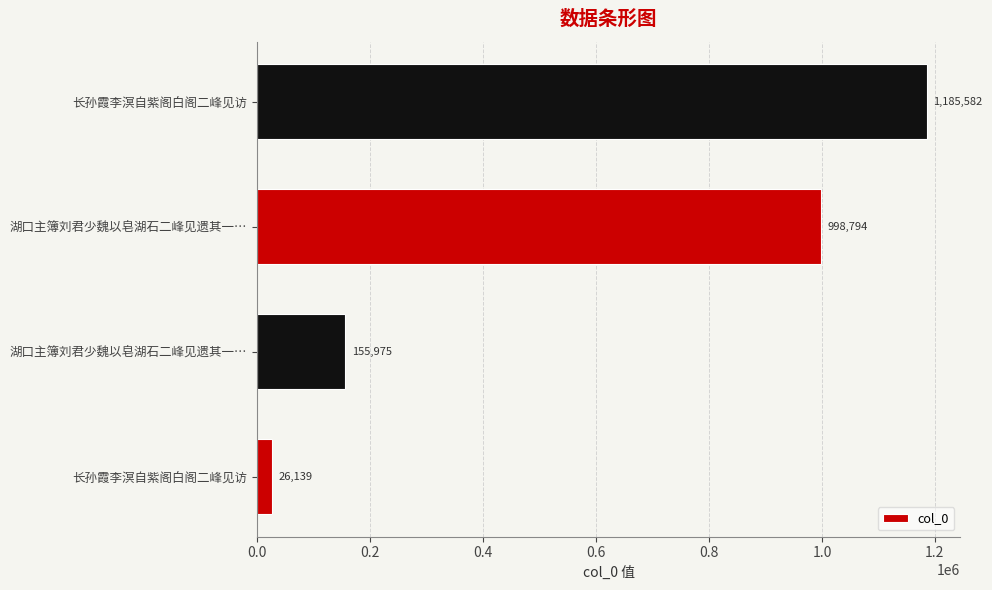

How many data points does each series have?

4